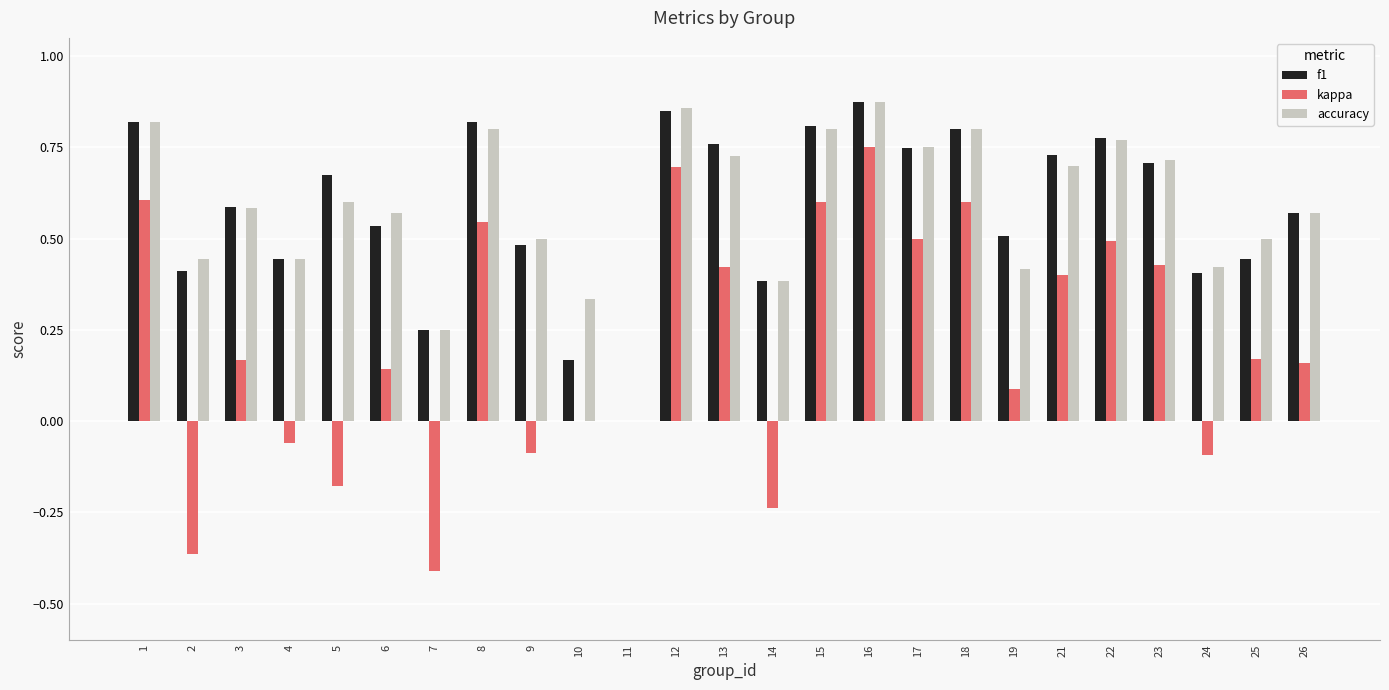

How many positive values does the f1 series have?

24